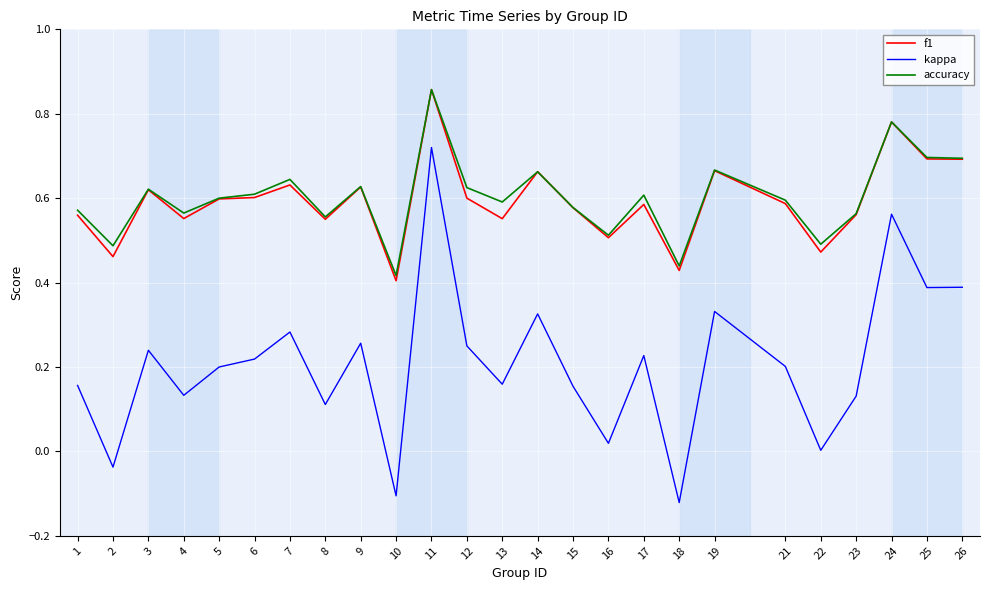

True or false: kappa and accuracy cross at least once.

False